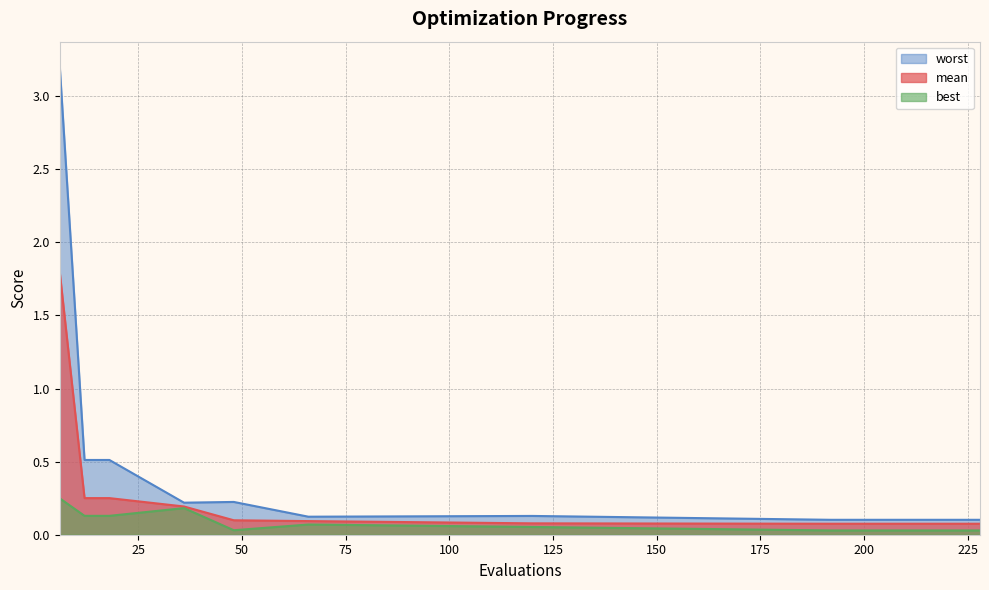

Where is worst nearest to the value 1?

12